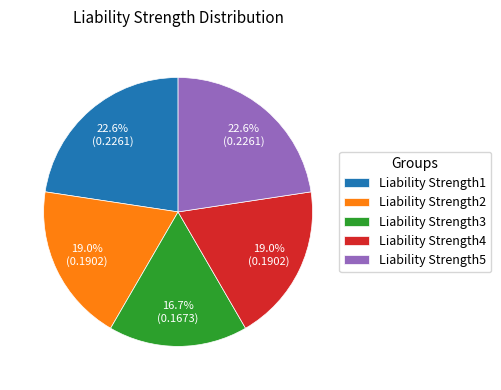

True or false: Liability Strength3 accounts for 17% of the total.

True